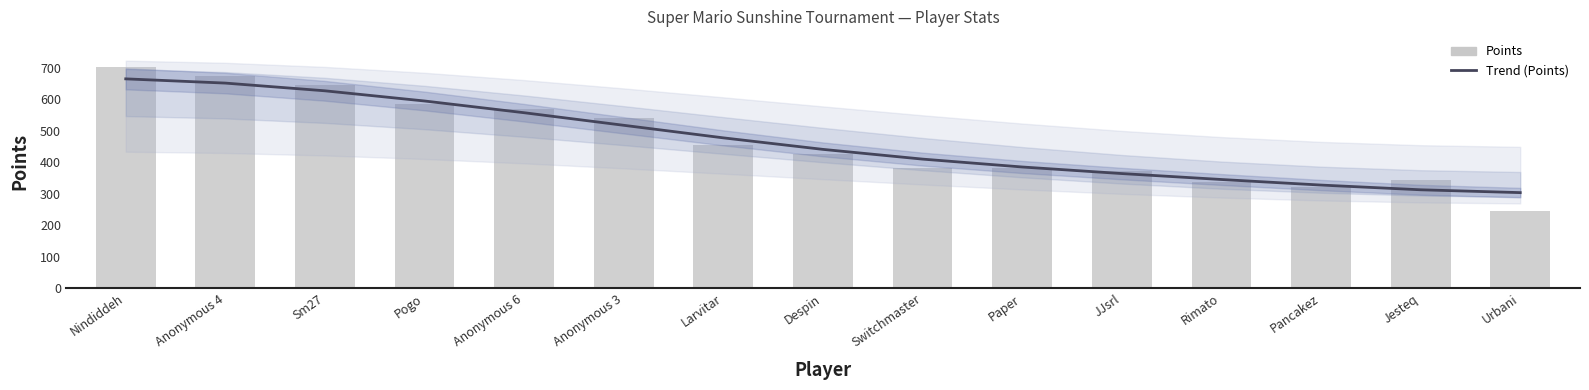

At which label does Points reach its minimum?

Urbani